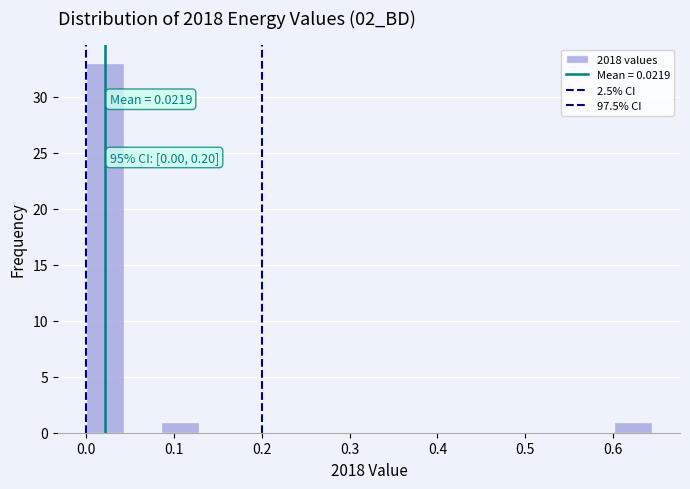

Over which range of the x-axis is the bar tallest?

0.00 to 0.04